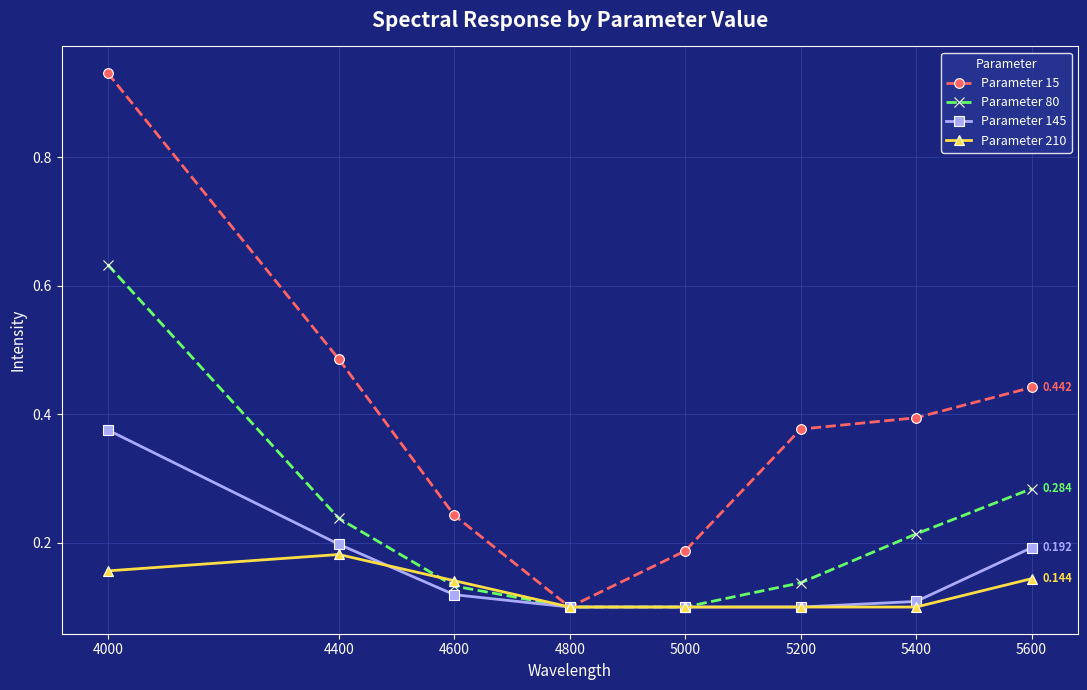

Is the value of Parameter 210 at 5000 greater than the value of Parameter 15 at 5200?

No